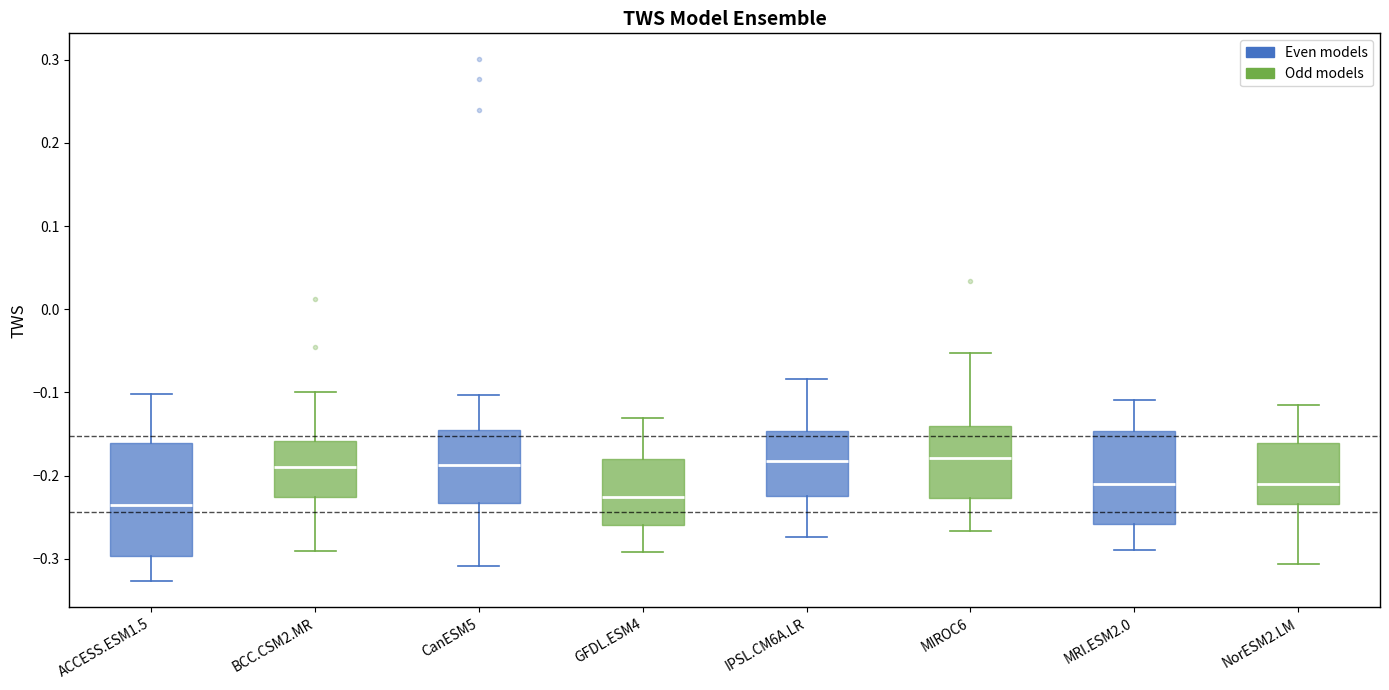

Comparing the boxes themselves (not the whiskers), which one is the tallest?

ACCESS.ESM1.5